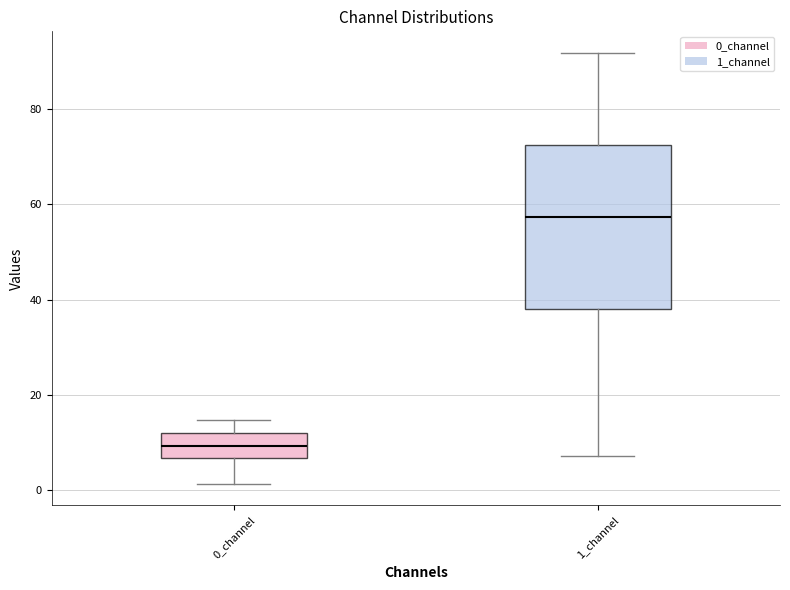

Reading left to right, transcribe this box plot: for each box, give where its median line is, the range the box spans, and where its two whiskers end, as read against the y-axis. The values are not printed on the chart, so give them approximately, as read against the axis.

0_channel: median 10, box 6 to 12, whiskers 2 to 14
1_channel: median 58, box 38 to 72, whiskers 8 to 92